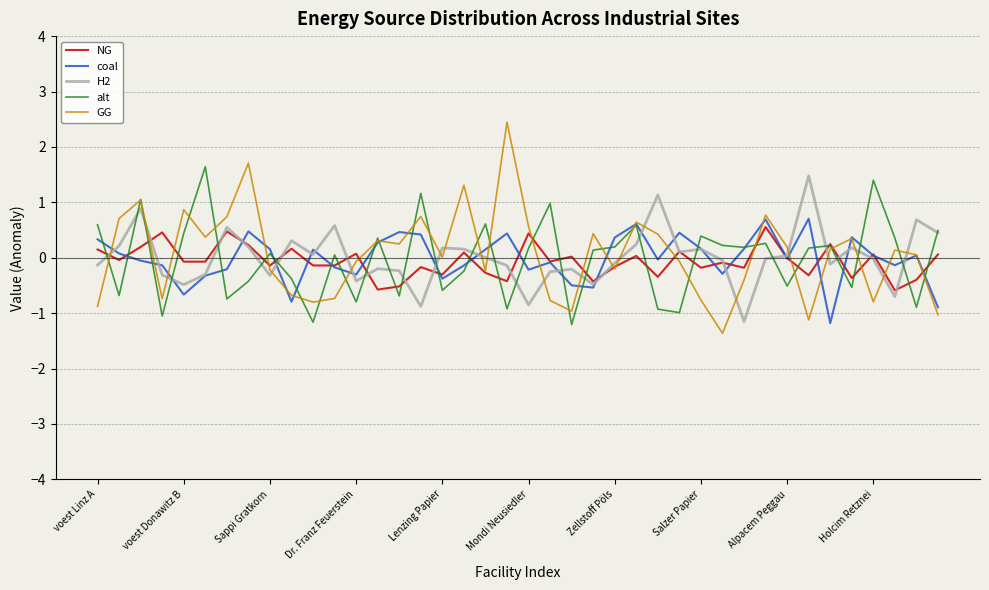

What is the lowest value of the GG series?

-1.4